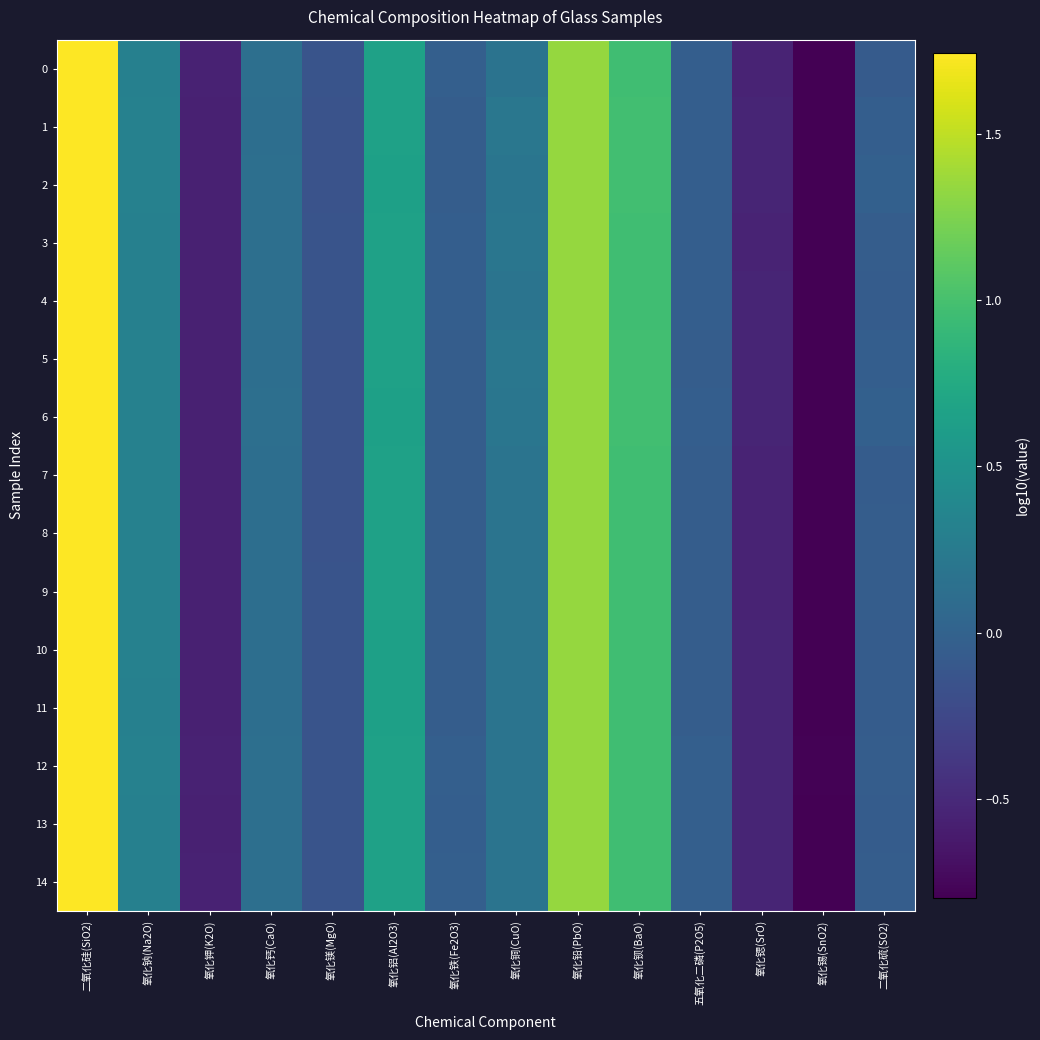

What is the maximum value shown in the chart?

1.7